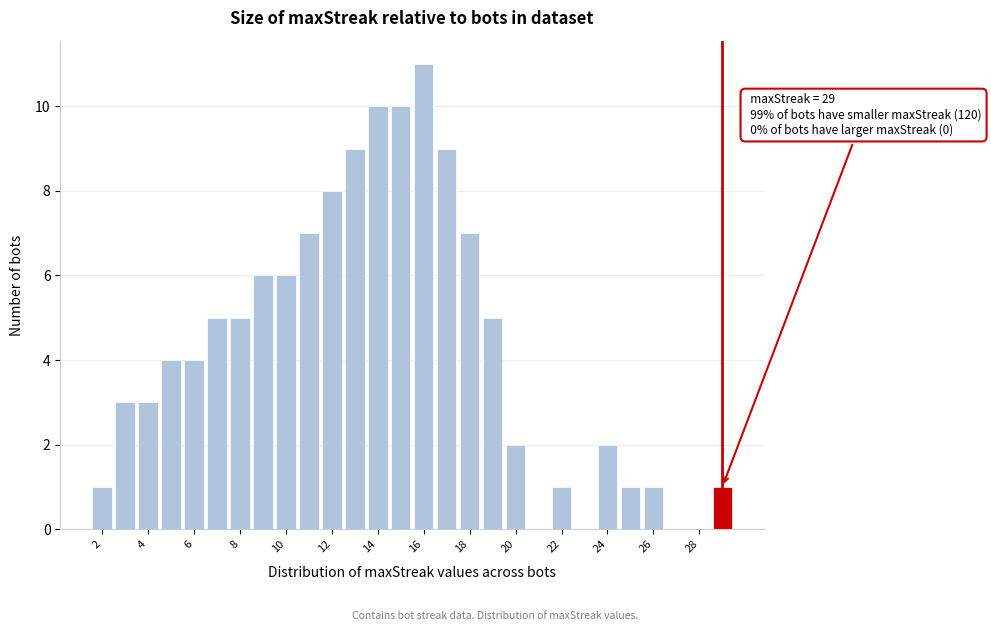

Over which range of the x-axis is the bar tallest?

15.5 to 16.5